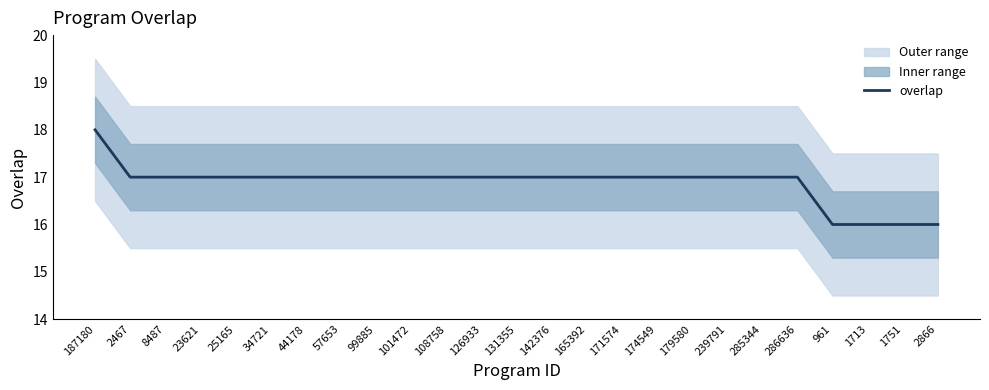

Reading right to left, extract all data points from this chart.

2866=16	1751=16	1713=16	961=16	286636=17	285344=17	239791=17	179580=17	174549=17	171574=17	165392=17	142376=17	131355=17	126933=17	108758=17	101472=17	99885=17	57653=17	44178=17	34721=17	25165=17	23621=17	8487=17	2467=17	187180=18